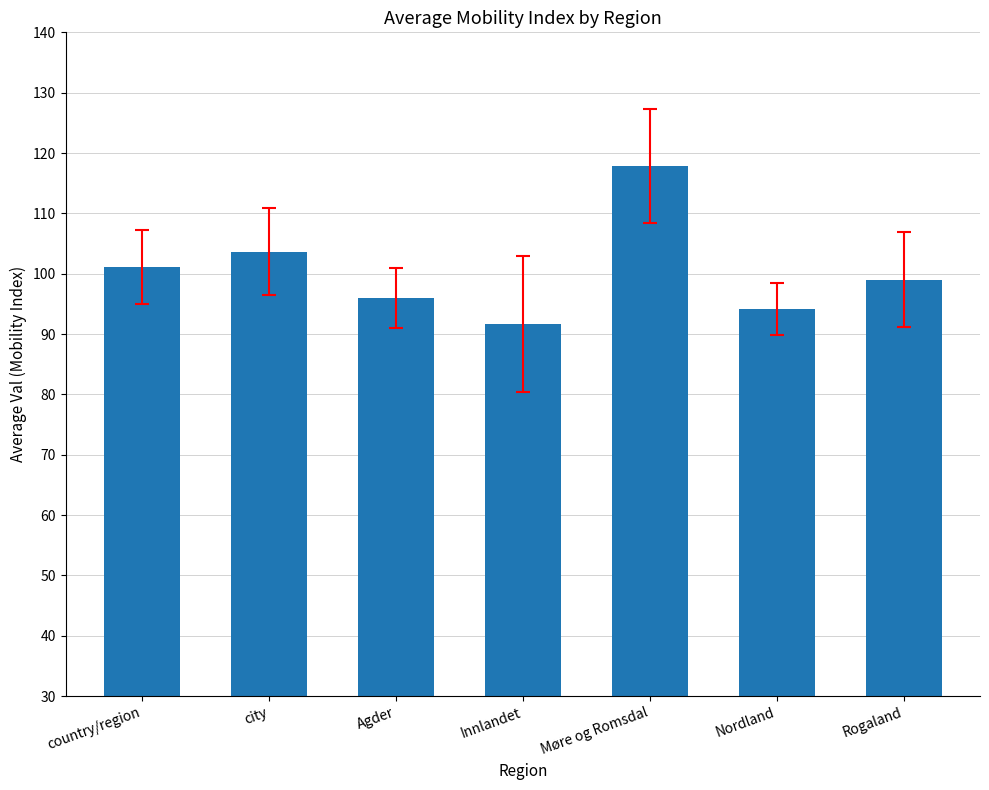

What is the value of the 6th bar from the left?

94.2